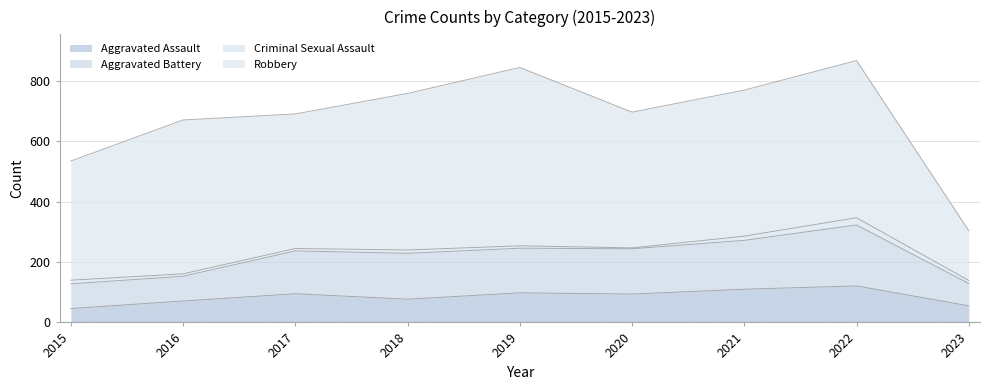

True or false: Aggravated Assault and Aggravated Battery intersect in this chart.

False